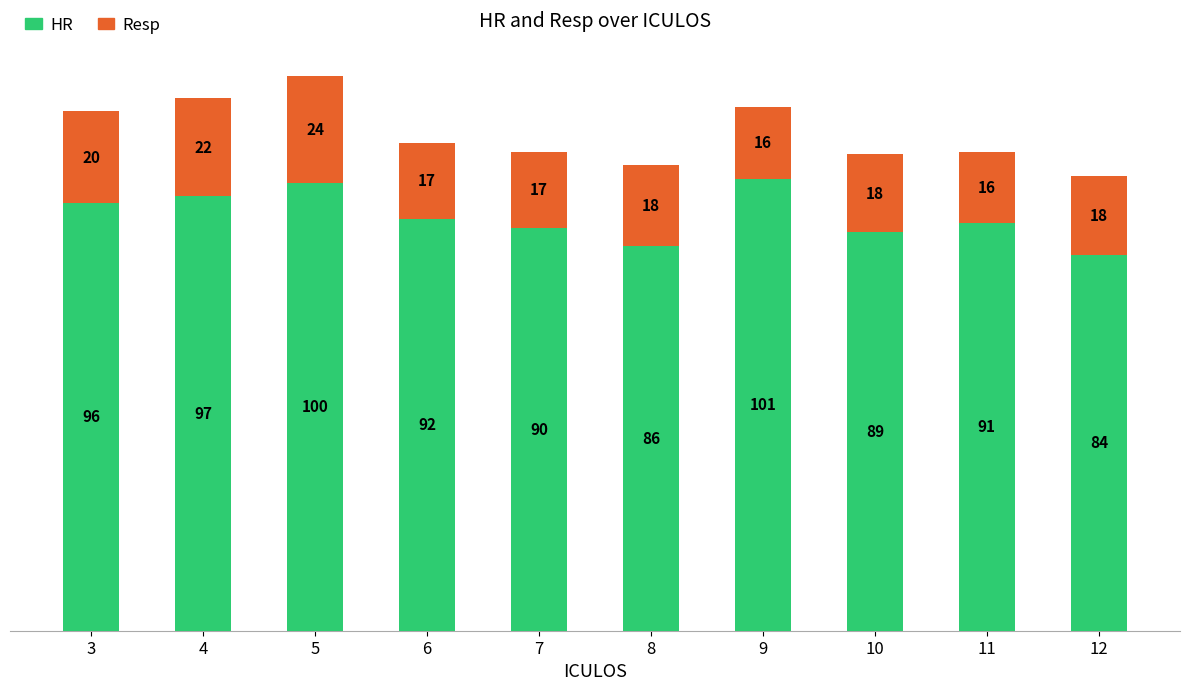

At which category is the sum across all series the highest?

5